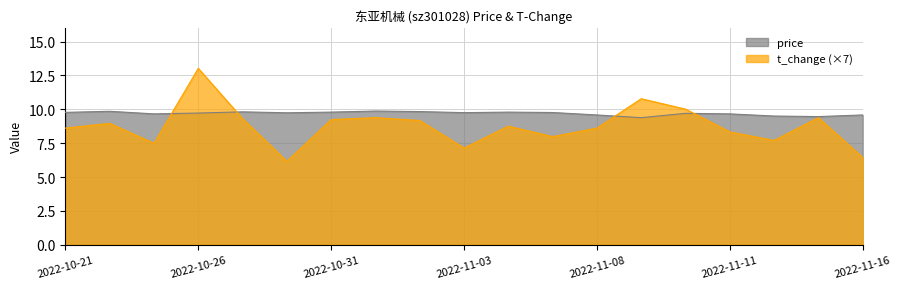

What is the sum of all t_change values?

166.5